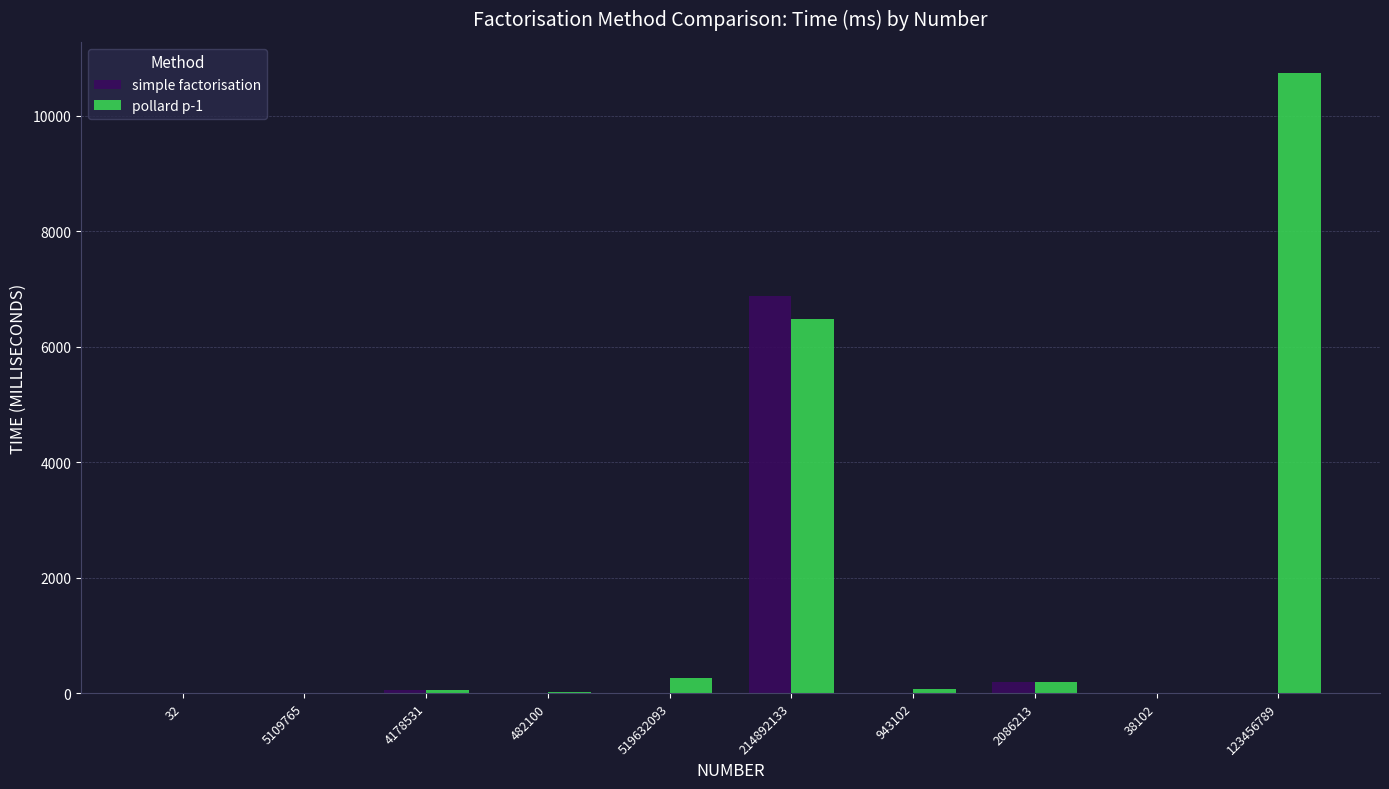

Is it true that simple factorisation equals 2370 at 482100?

False